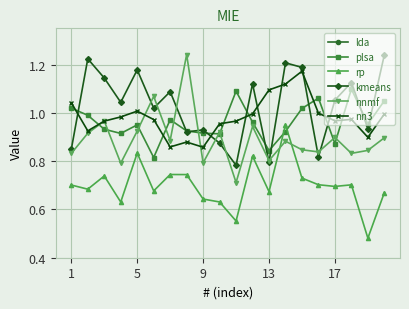

Which series has the largest range (max minus min)?

nnmf